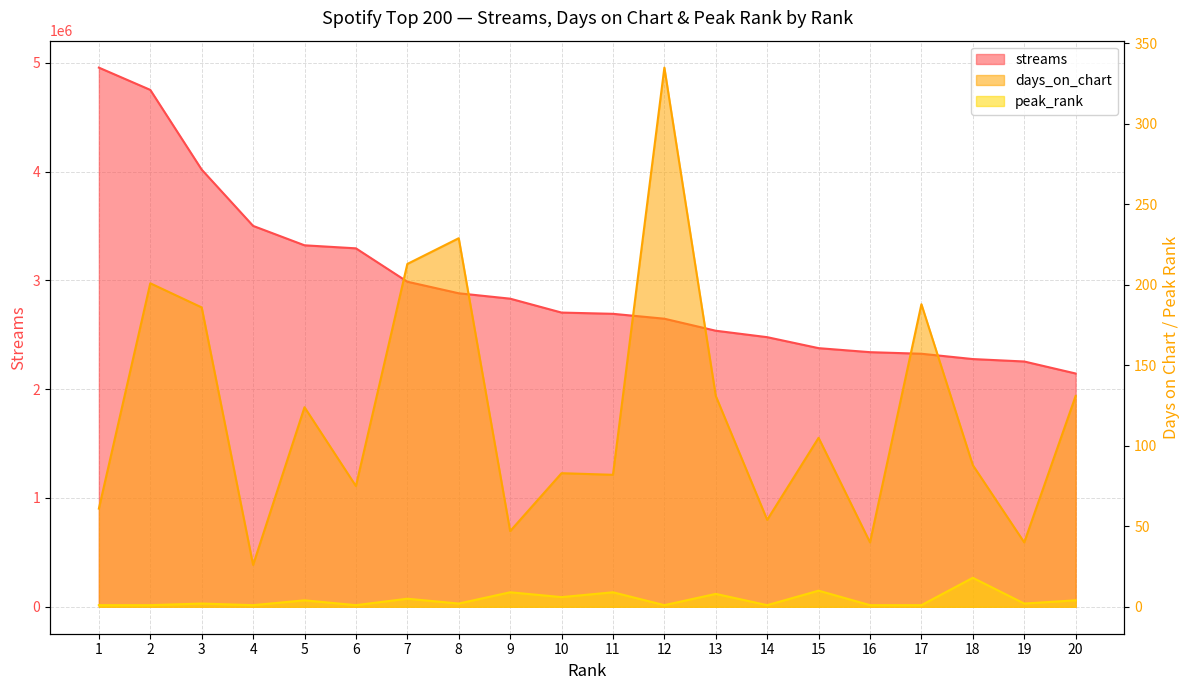

Reading left to right, what are all the values shown in this chart?

streams: 4954729	4750173	4017526	3500256	3321833	3293985	2987244	2880915	2831432	2703630	2692232	2647239	2536776	2477585	2376675	2339692	2325236	2276412	2254068	2143723
days_on_chart: 61	201	186	26	124	75	213	229	47	83	82	335	131	54	105	40	188	88	40	131
peak_rank: 1	1	2	1	4	1	5	2	9	6	9	1	8	1	10	1	1	18	2	4